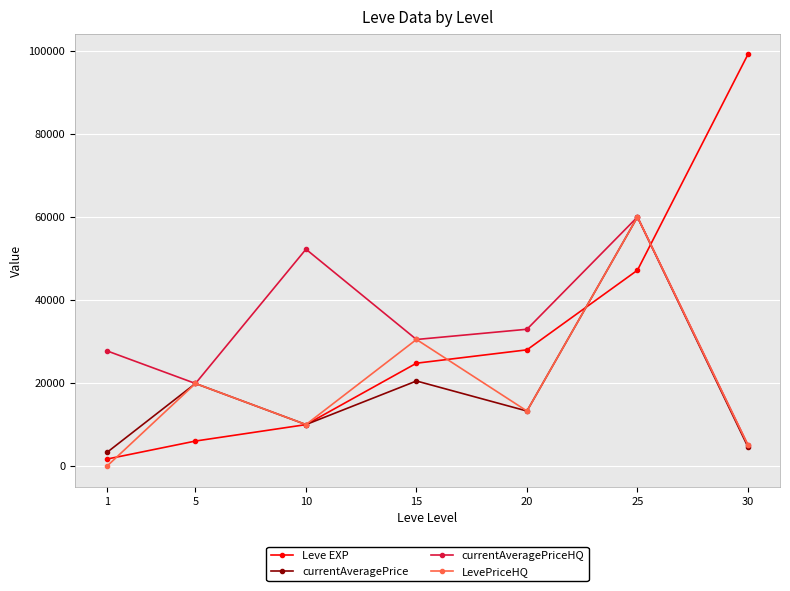

What is the difference between the maximum and minimum values in the LevePriceHQ series?

60021